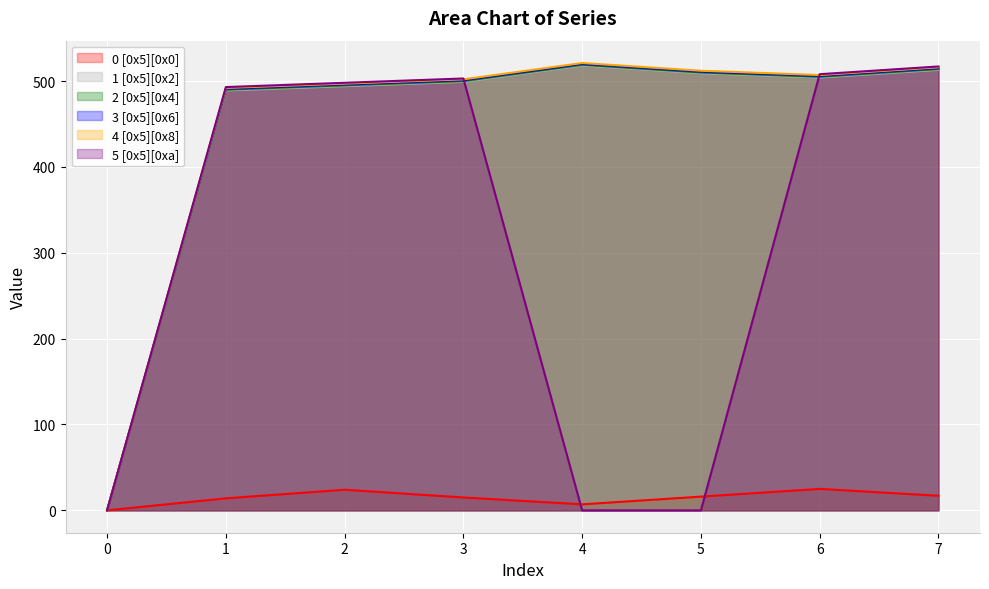

Which series ends up on top after the final intersection of 5 [0x5][0xa] and 3 [0x5][0x6]?

5 [0x5][0xa]